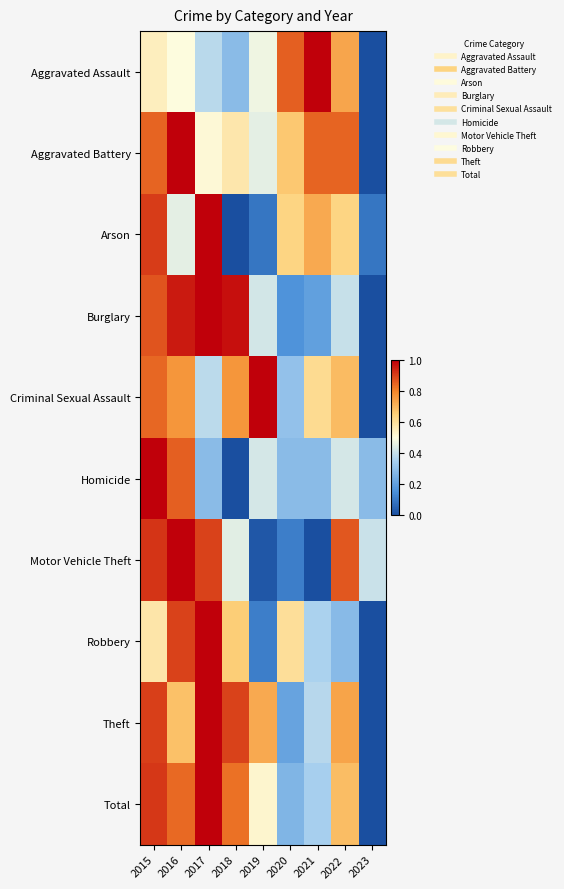

Reading left to right, what are all the values shown in this chart?

Aggravated Assault: 2015=0.5	2016=0.5	2017=0.4	2018=0.3	2019=0.5	2020=0.9	2021=1.0	2022=0.7	2023=0.0
Aggravated Battery: 2015=0.8	2016=1.0	2017=0.5	2018=0.6	2019=0.5	2020=0.7	2021=0.8	2022=0.8	2023=0.0
Arson: 2015=0.9	2016=0.5	2017=1.0	2018=0.0	2019=0.1	2020=0.6	2021=0.7	2022=0.6	2023=0.1
Burglary: 2015=0.9	2016=1.0	2017=1.0	2018=1.0	2019=0.4	2020=0.2	2021=0.2	2022=0.4	2023=0.0
Criminal Sexual Assault: 2015=0.8	2016=0.8	2017=0.4	2018=0.8	2019=1.0	2020=0.3	2021=0.6	2022=0.7	2023=0.0
Homicide: 2015=1.0	2016=0.9	2017=0.3	2018=0.0	2019=0.4	2020=0.3	2021=0.3	2022=0.4	2023=0.3
Motor Vehicle Theft: 2015=0.9	2016=1.0	2017=0.9	2018=0.5	2019=0.0	2020=0.1	2021=0.0	2022=0.9	2023=0.4
Robbery: 2015=0.6	2016=0.9	2017=1.0	2018=0.7	2019=0.1	2020=0.6	2021=0.4	2022=0.3	2023=0.0
Theft: 2015=0.9	2016=0.7	2017=1.0	2018=0.9	2019=0.7	2020=0.2	2021=0.4	2022=0.7	2023=0.0
Total: 2015=0.9	2016=0.8	2017=1.0	2018=0.8	2019=0.5	2020=0.3	2021=0.4	2022=0.7	2023=0.0